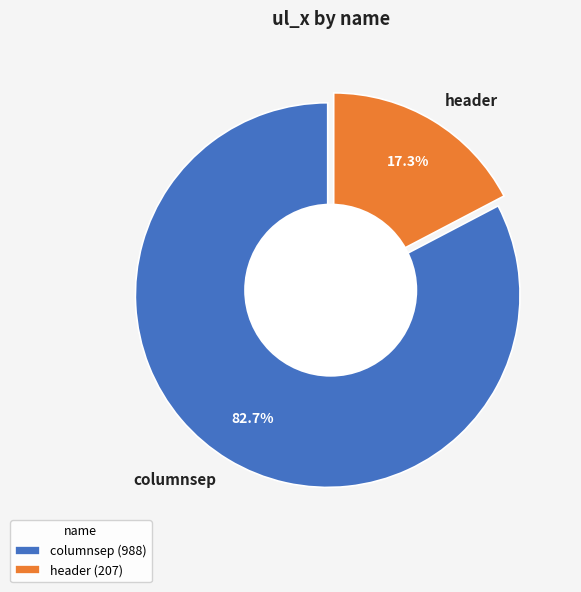

Is it true that columnsep is 83% of the pie?

True